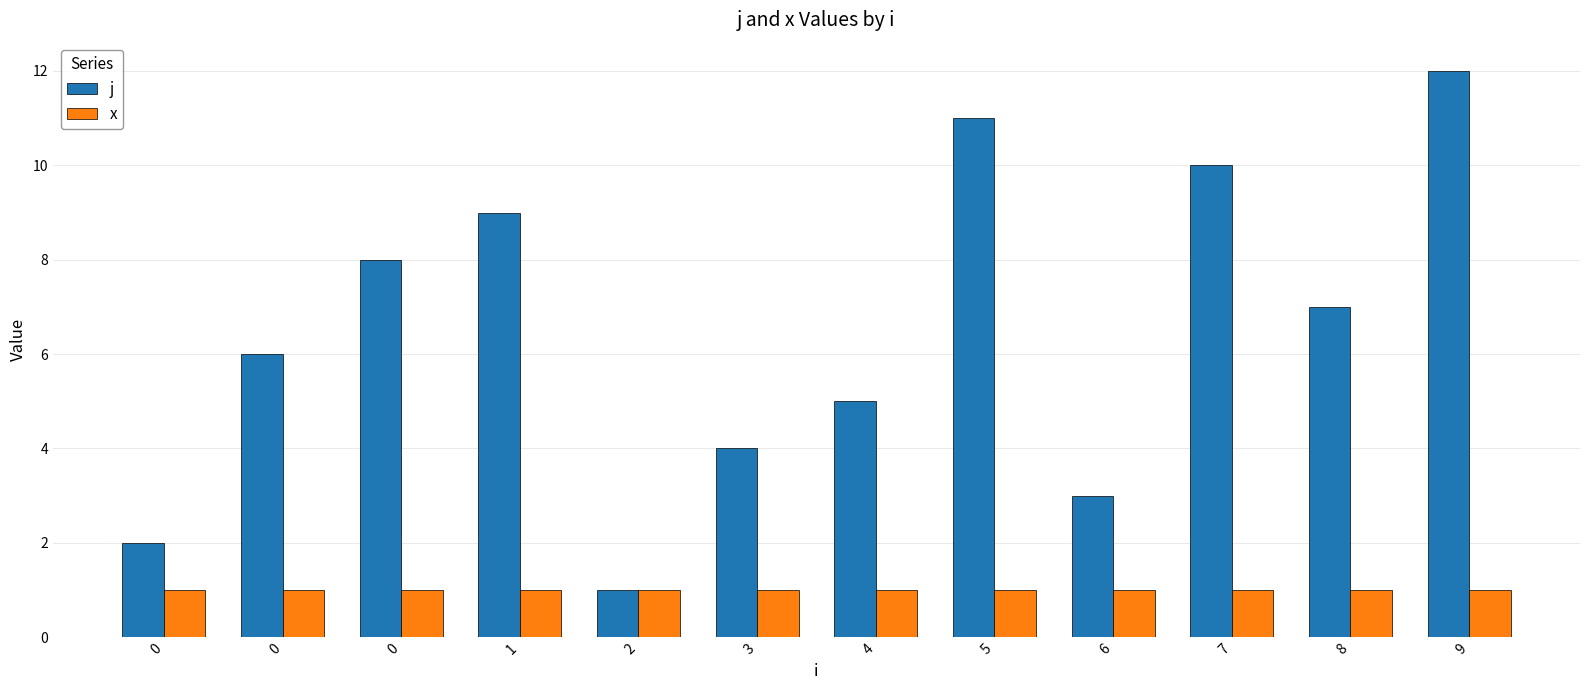

How many bars are there in total?

24